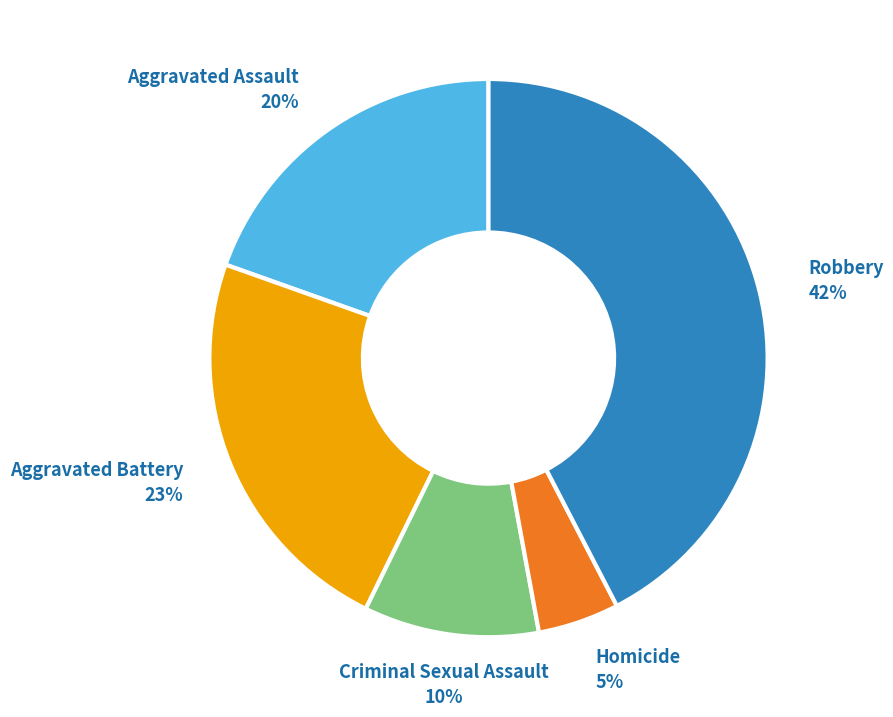

To the nearest percent, what is the average slice percentage?

20%